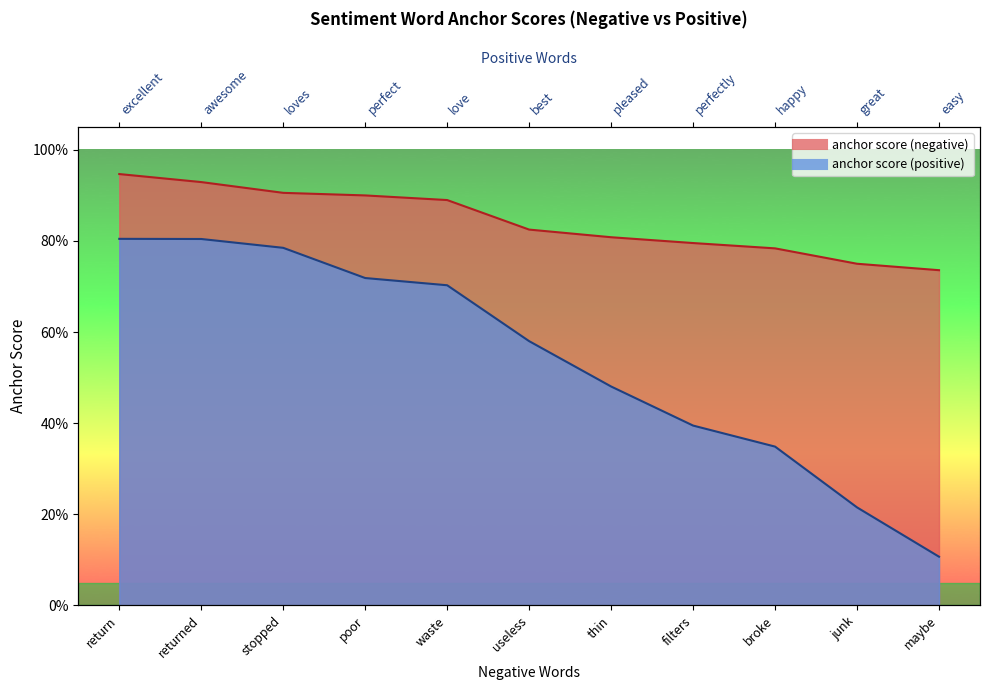

Rank the categories by anchor score (positive) value from lowest to highest.

maybe, junk, broke, filters, thin, useless, waste, poor, stopped, returned, return